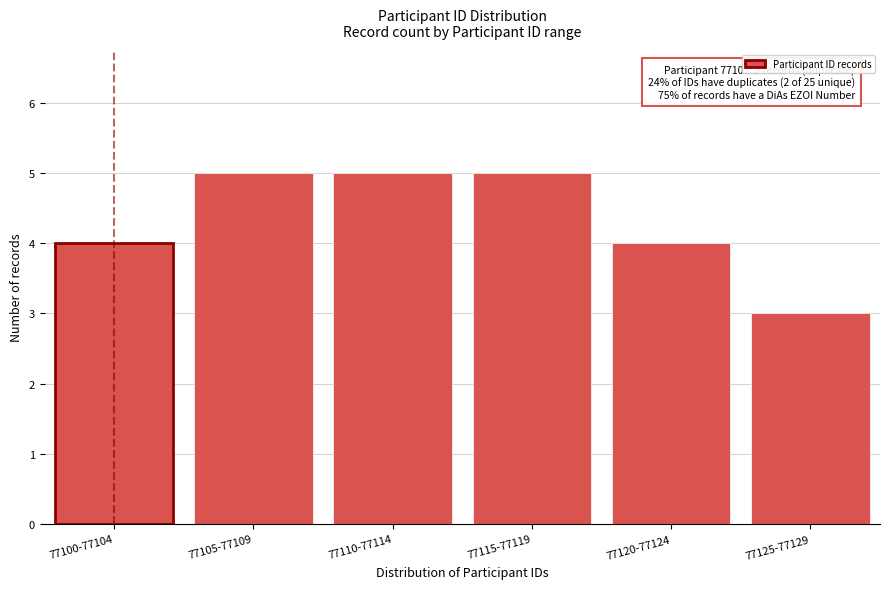

Reading left to right, list all the values displayed in this chart.

4	5	5	5	4	3